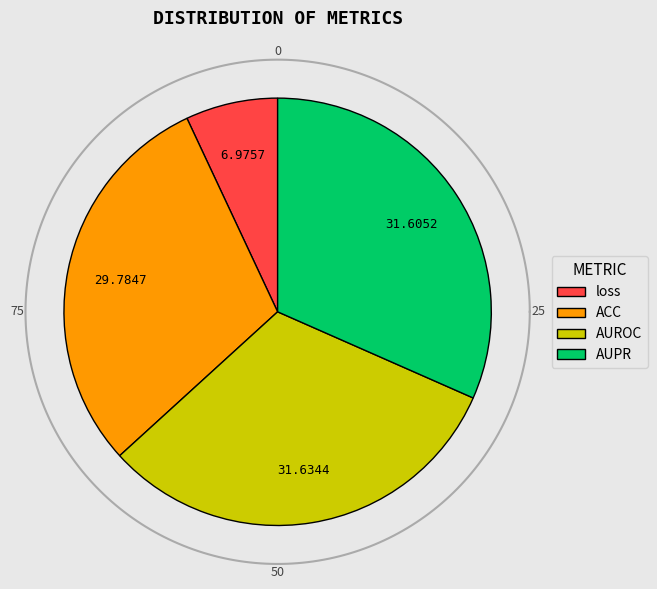

Rank the categories by value from lowest to highest.

loss, ACC, AUPR, AUROC